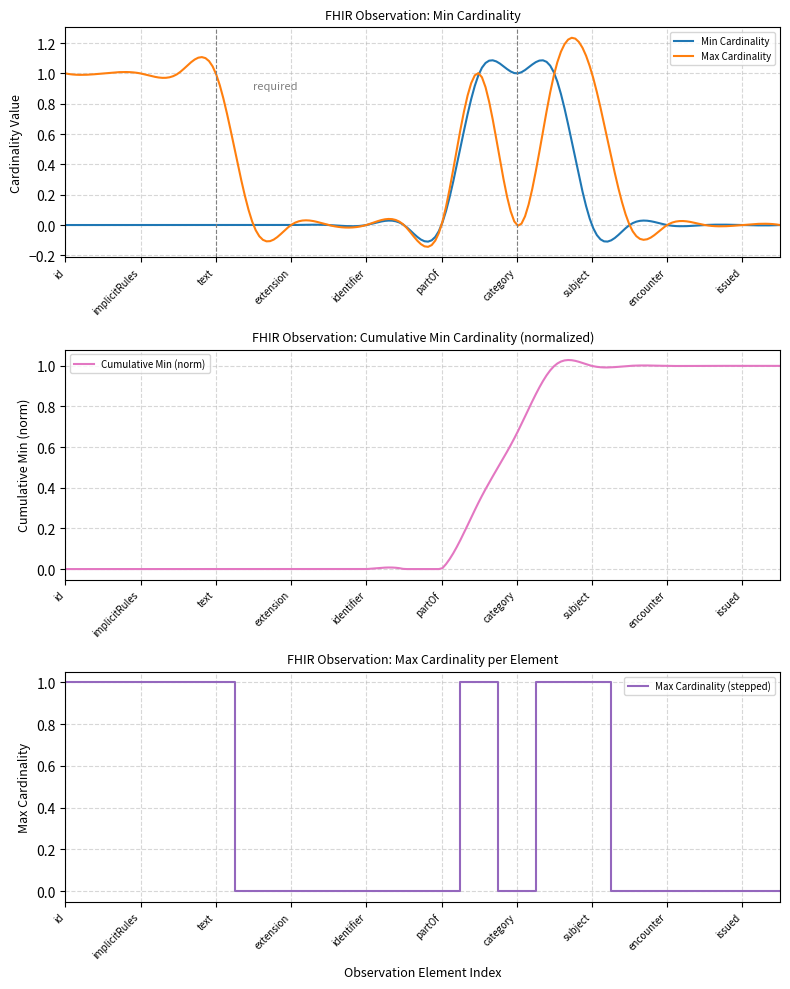

Is it true that Max Cardinality (stepped) equals 0 at partOf?

True